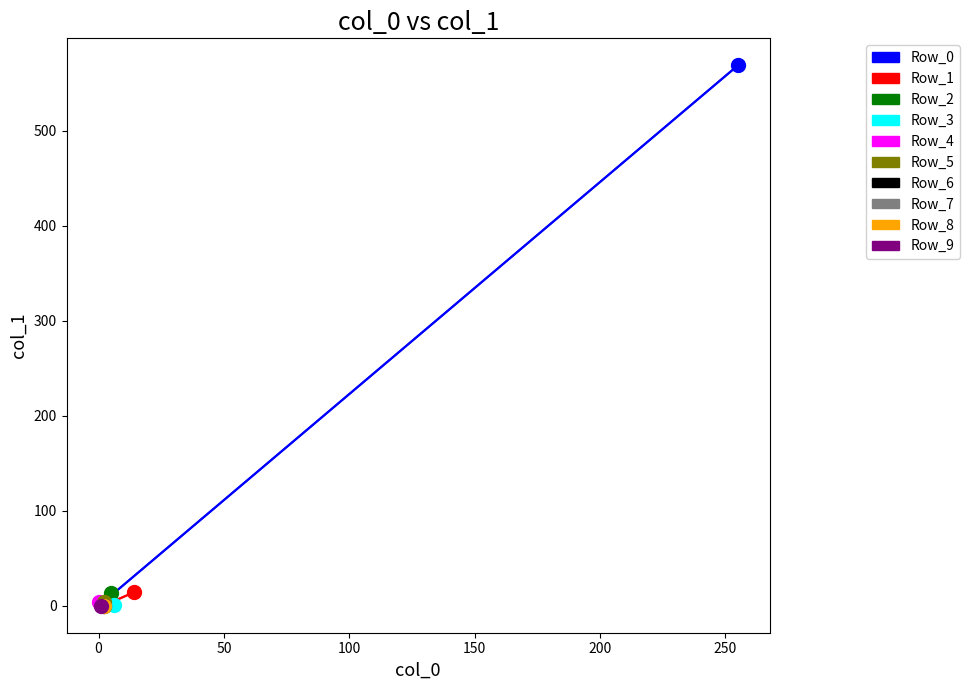

The value at 3 is 1. True or false?

True